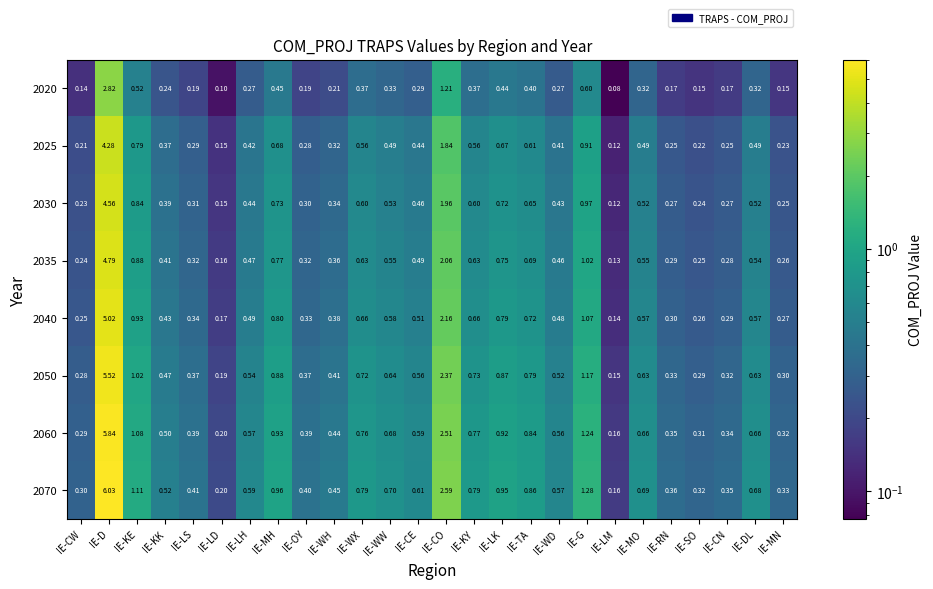

What is the smallest value displayed?

0.1